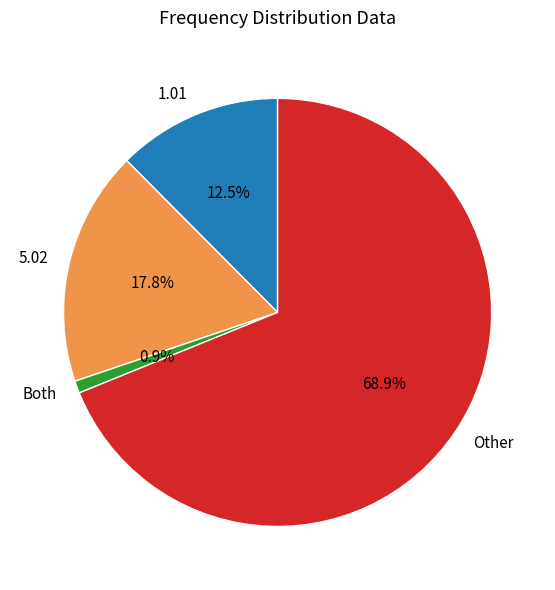

Is there a majority slice in this chart?

Yes